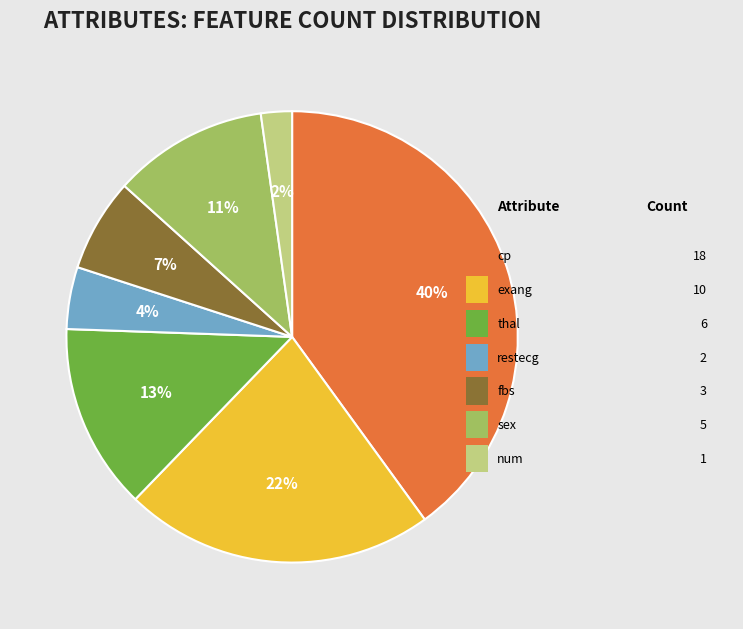

To the nearest percent, what is the difference between the largest and smallest slice percentages?

38%